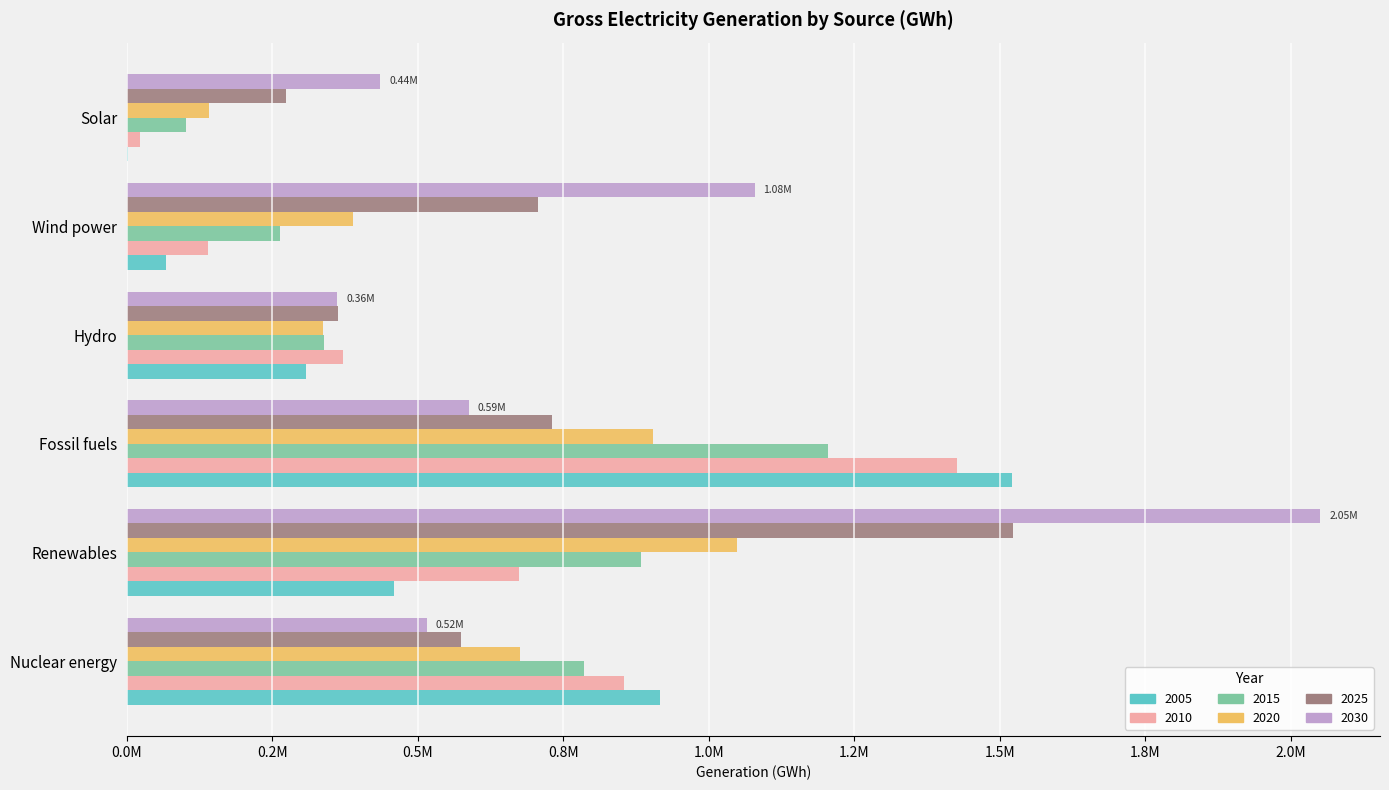

Count the number of data series in this chart.

6